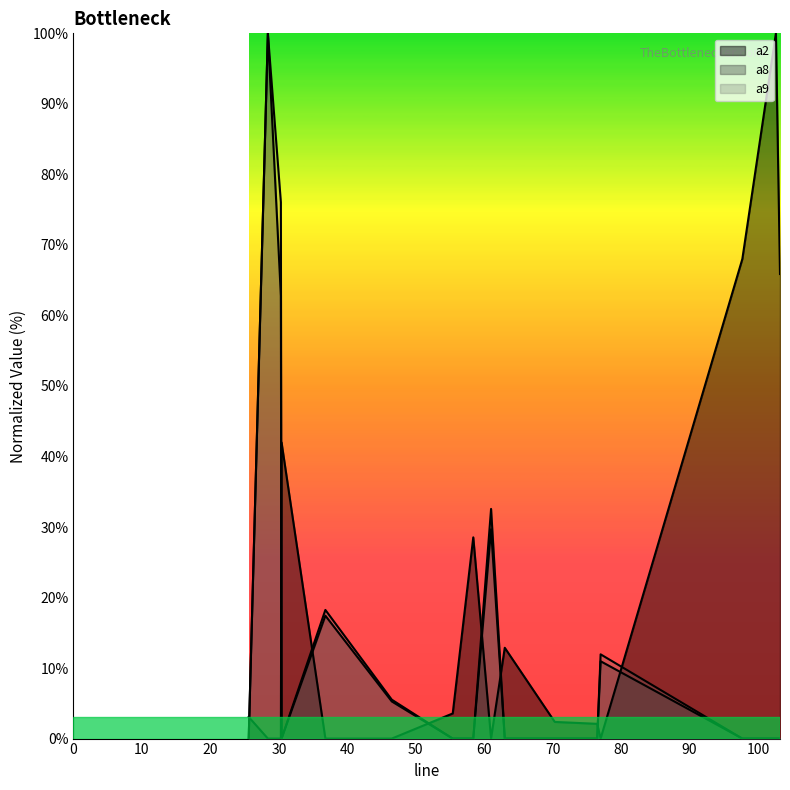

Where is the first local minimum for a9?

30.4